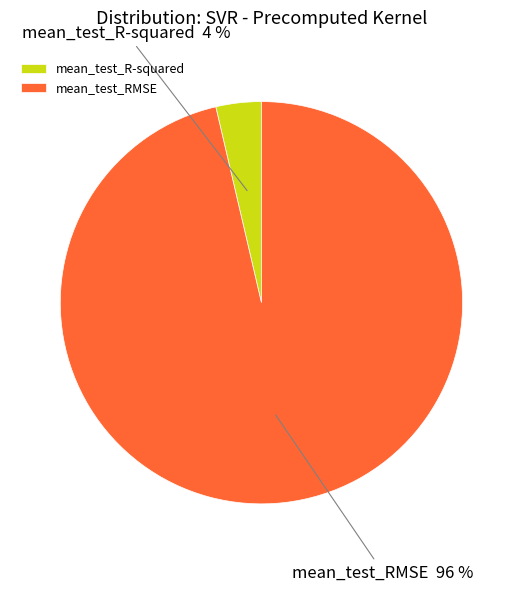

Does any single category account for the majority?

Yes